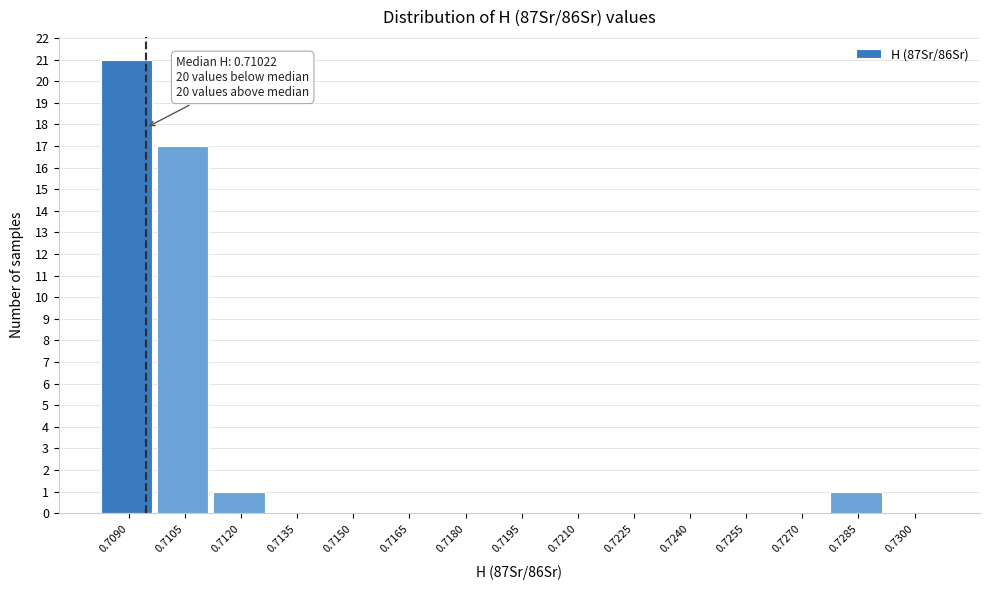

Reading left to right, extract all data points from this chart.

0.7090=21	0.7105=17	0.7120=1	0.7135=0	0.7150=0	0.7165=0	0.7180=0	0.7195=0	0.7210=0	0.7225=0	0.7240=0	0.7255=0	0.7270=0	0.7285=1	0.7300=0